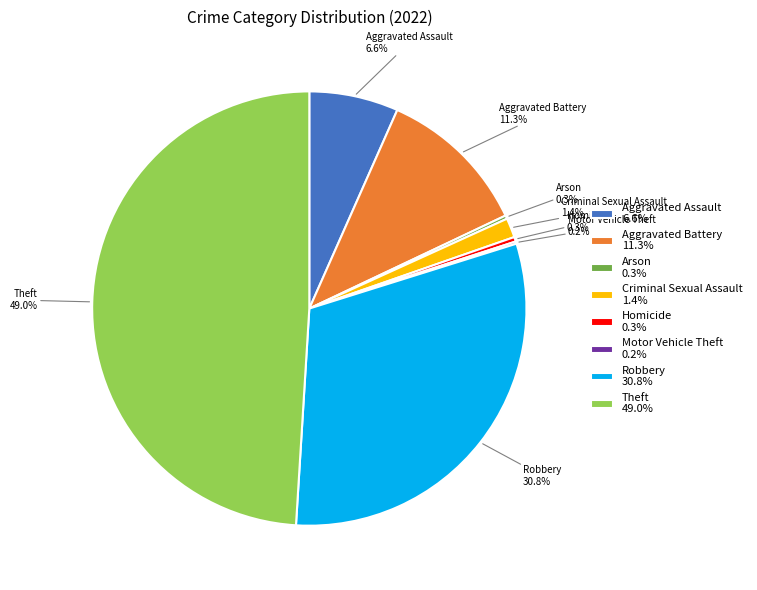

What is the ratio of the value at Criminal Sexual Assault to the value at Aggravated Battery?

0.1